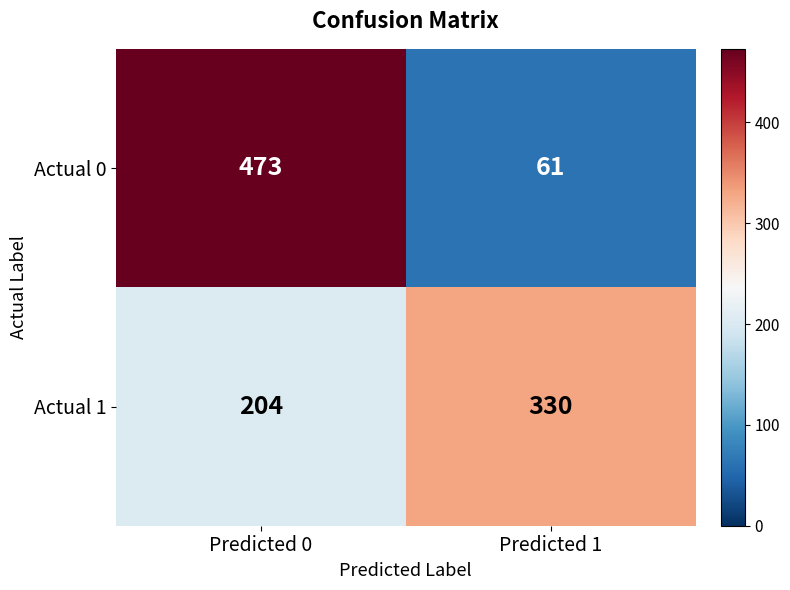

List the series in order of their peak value, lowest first.

Actual 1, Actual 0